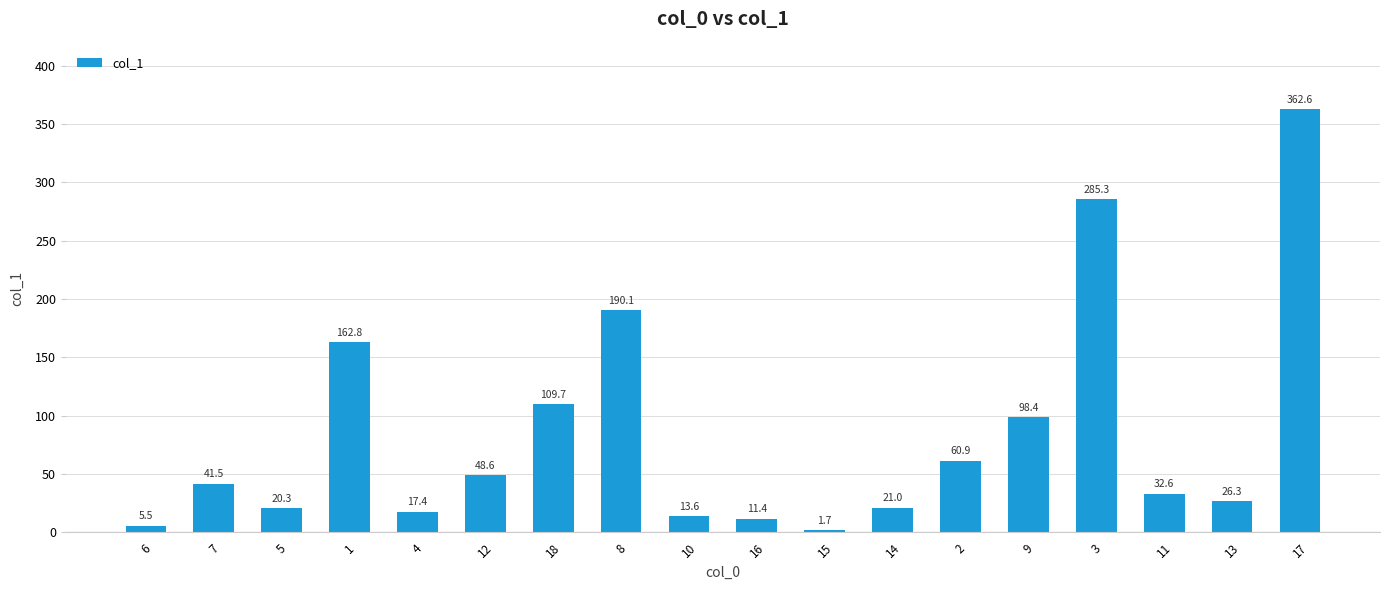

True or false: the data shows 109.7 at 18.

True